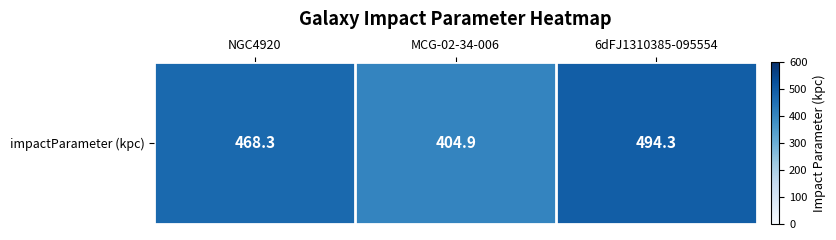

True or false: the data shows 715.6 at MCG-02-34-006.

False